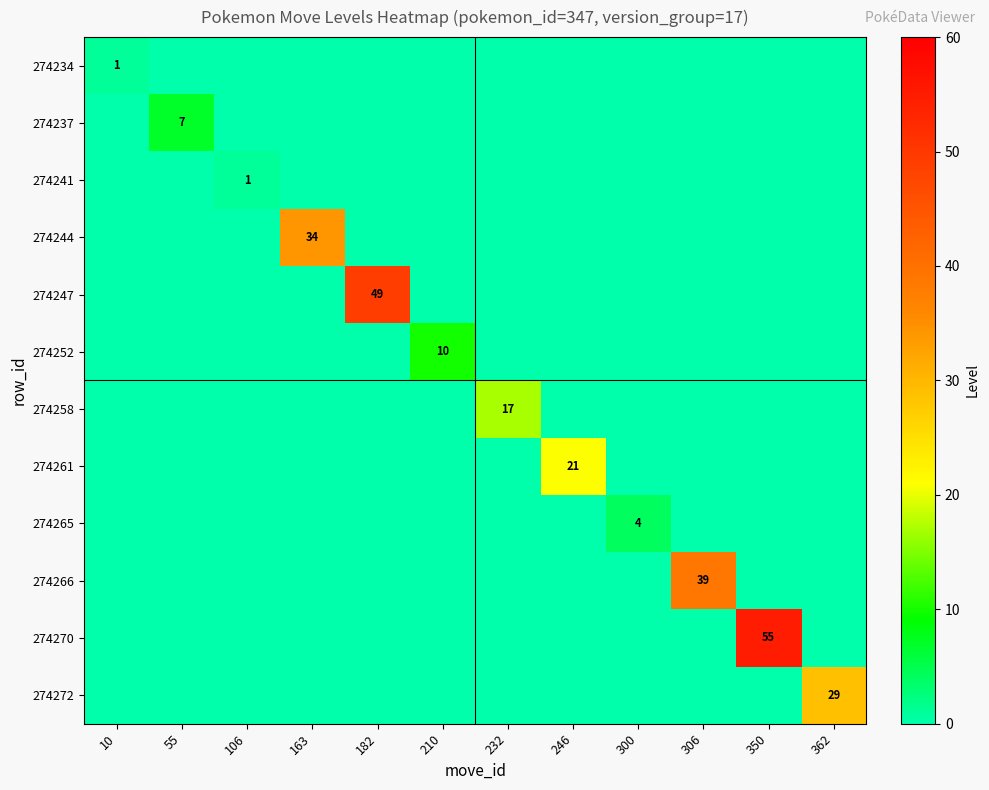

List the labels in order of 274265 value, smallest first.

10, 55, 106, 163, 182, 210, 232, 246, 306, 350, 362, 300